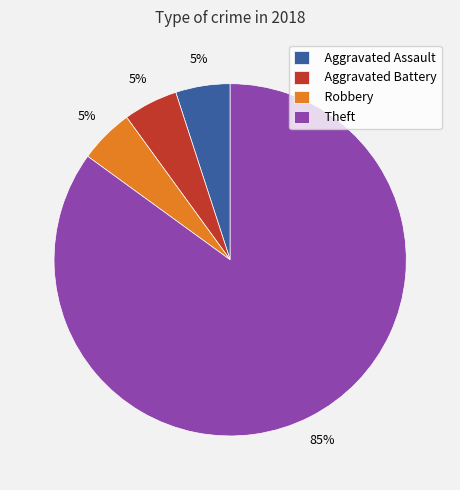

To the nearest percent, what is the difference between the largest and smallest slice percentages?

80%